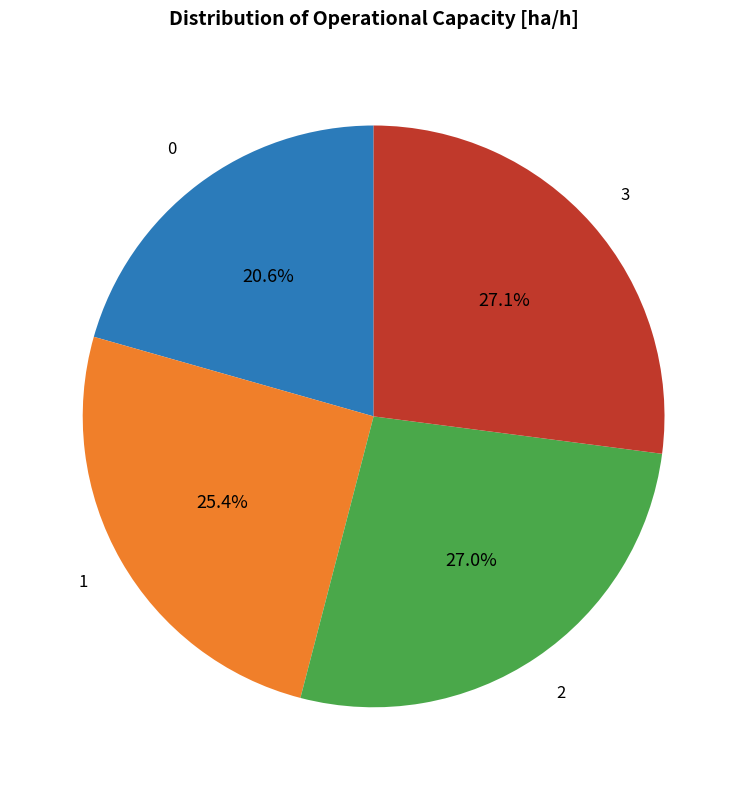

Is there a majority slice in this chart?

No